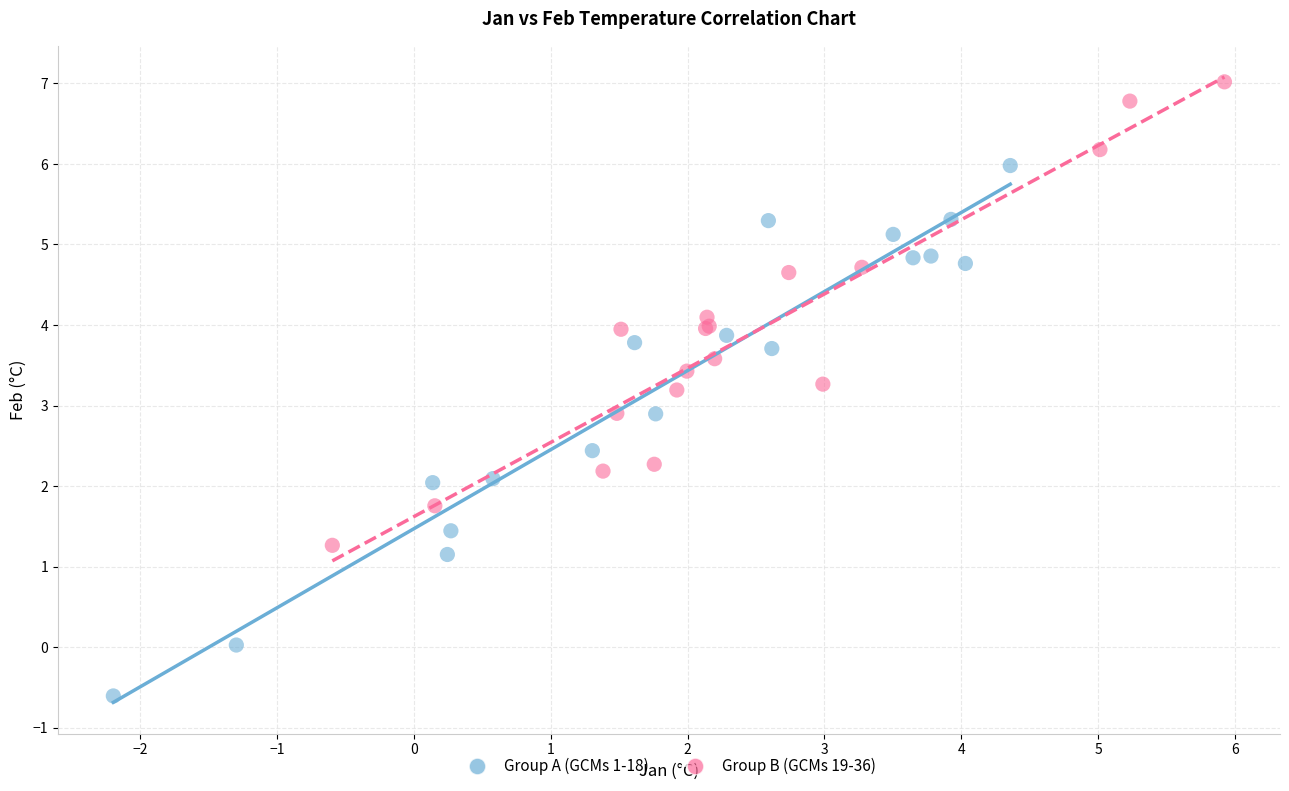

Which series contains the lowest Y value?

Group A (GCMs 1-18)